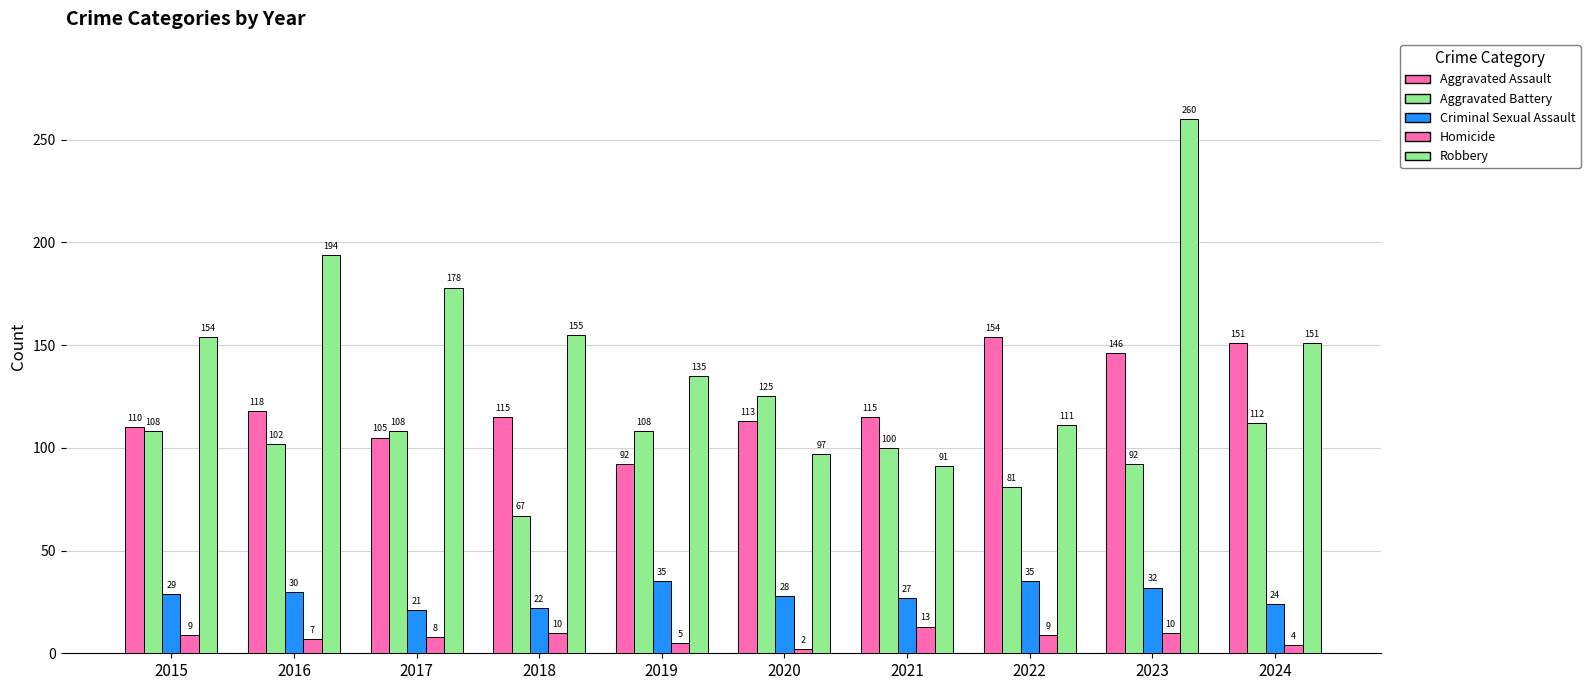

How many bars are there in each group?

5